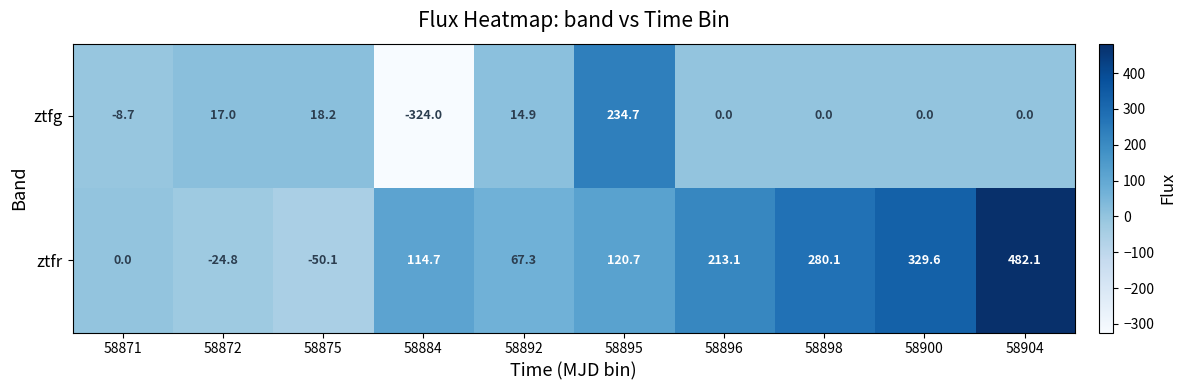

What is the minimum value shown in the chart?

-324.0